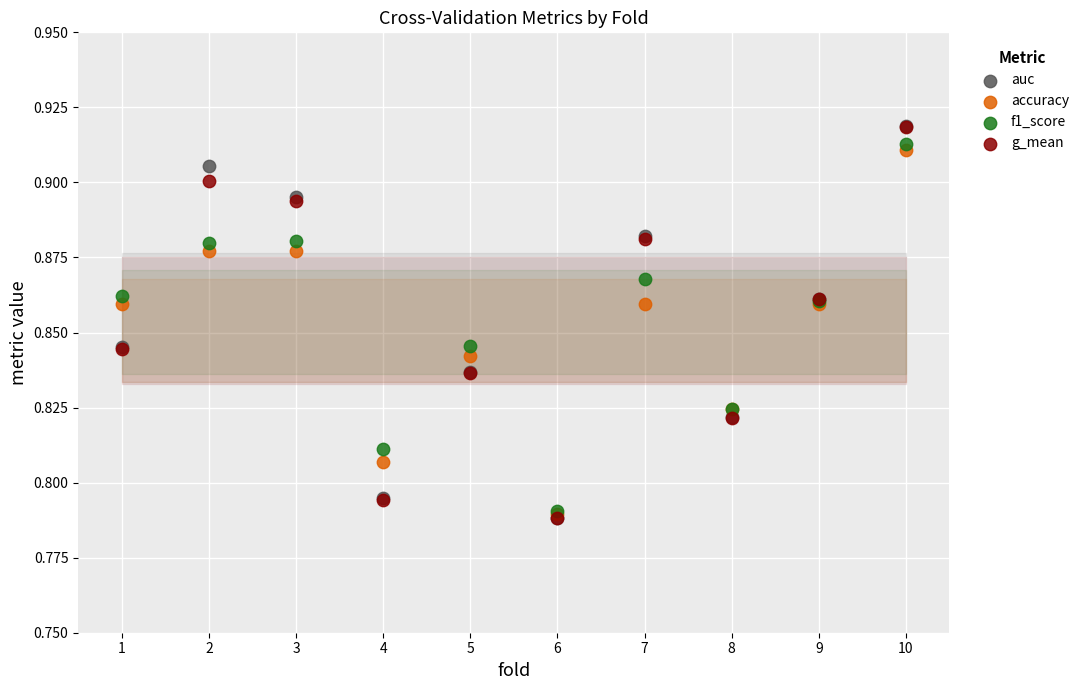

What are all the series names shown in the legend?

auc, accuracy, f1_score, g_mean